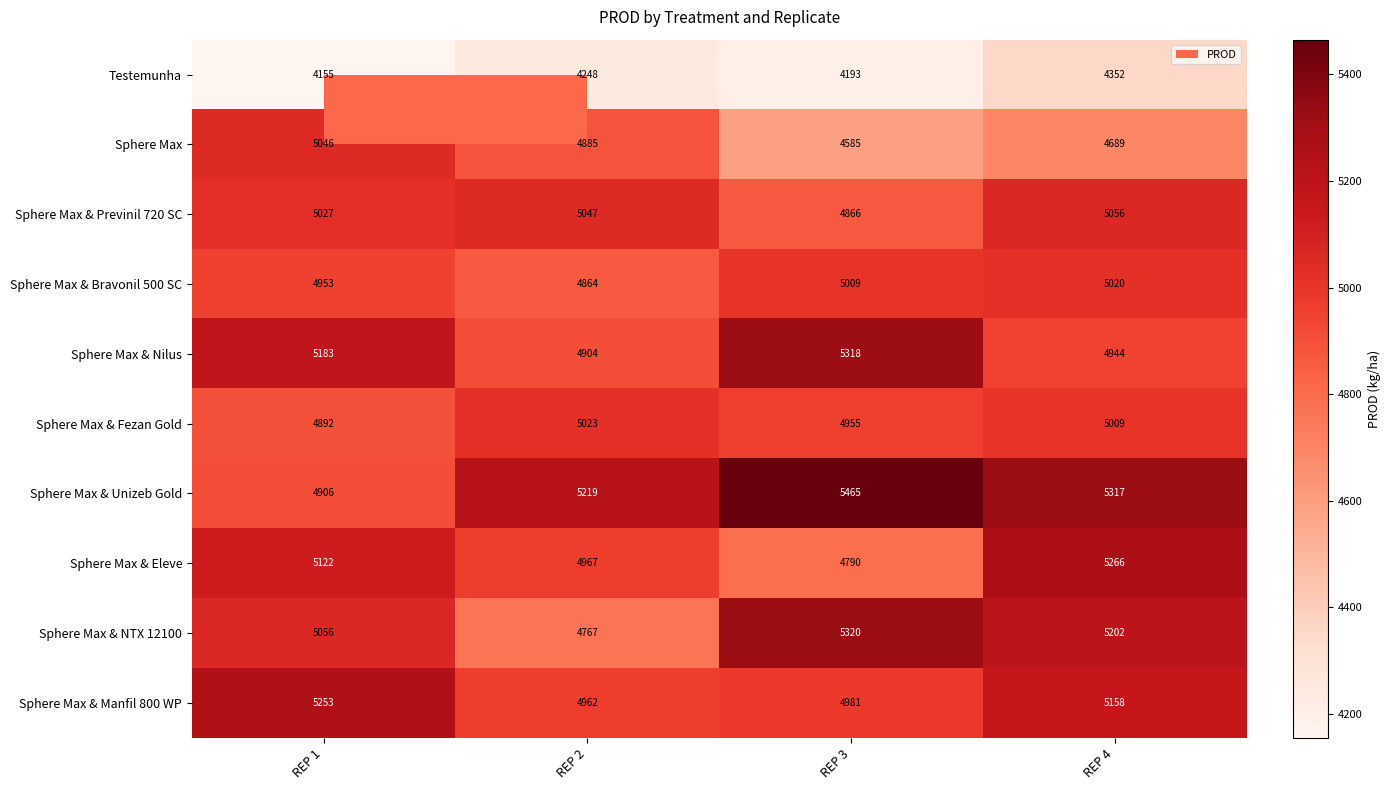

Which label corresponds to the smallest value in the chart?

REP 1